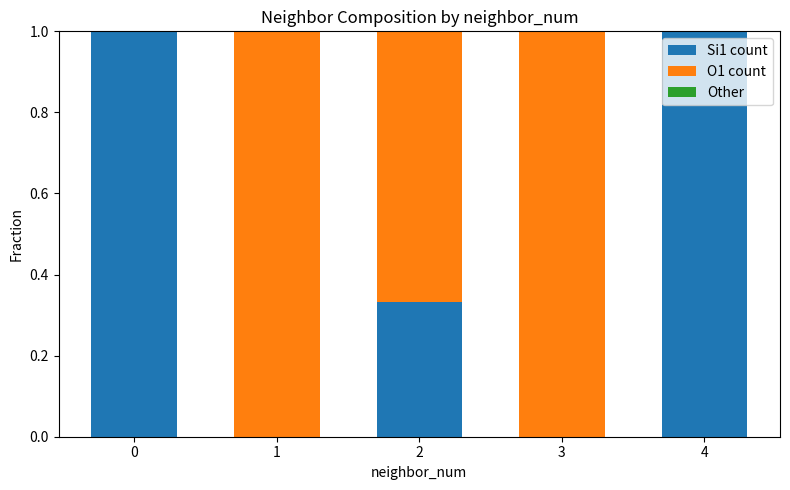

How many series are shown in this chart?

2